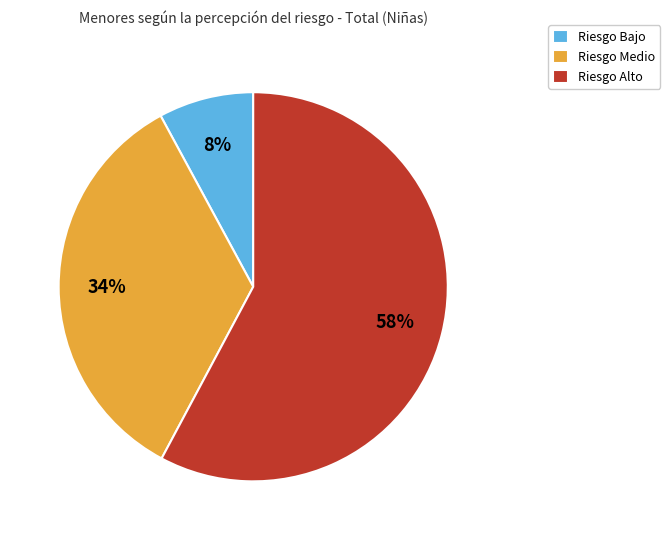

Which has a higher value, Riesgo Bajo or Riesgo Medio?

Riesgo Medio